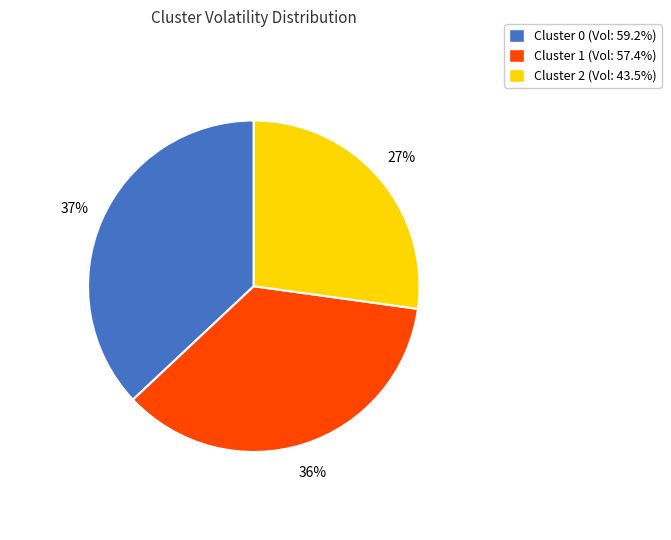

What is the ratio of the value at Cluster 0 to the value at Cluster 2?

1.4